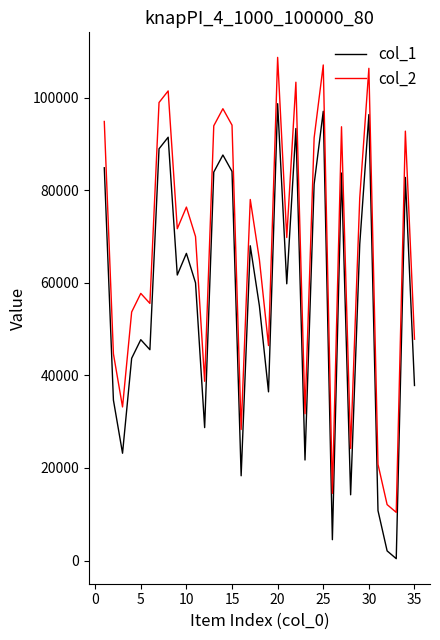

True or false: col_2 and col_1 cross at least once.

False